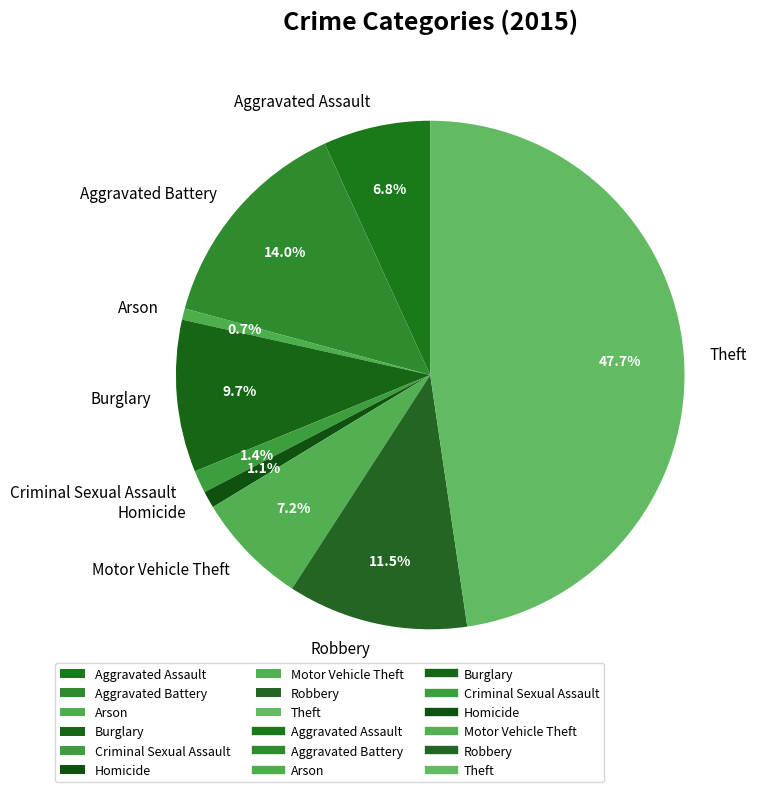

To the nearest percent, what is the difference between the largest and smallest slice percentages?

47%